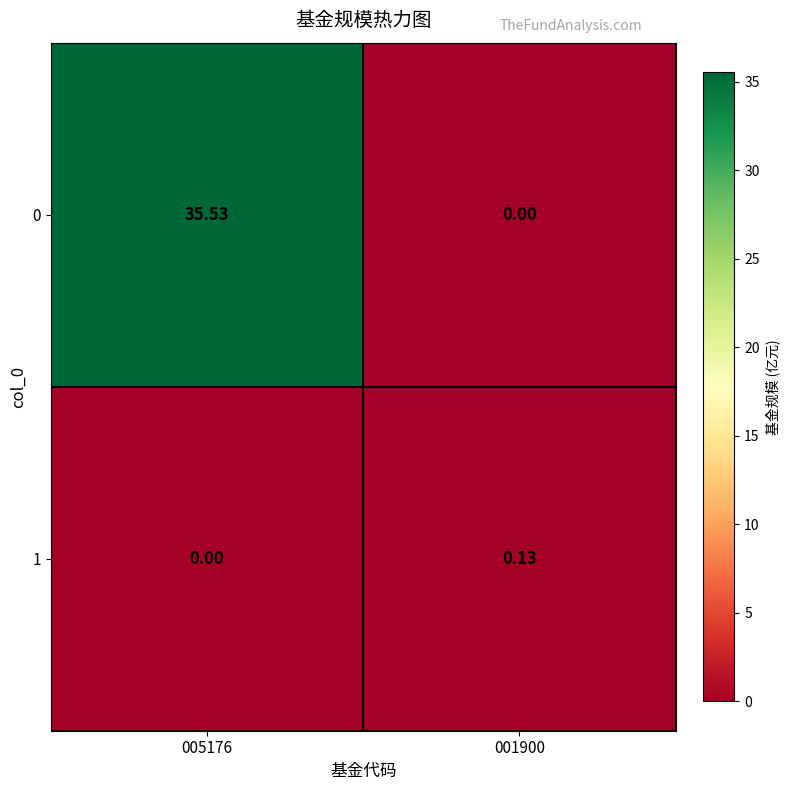

Reading right to left, extract all data points from this chart.

0: 001900=0.0	005176=35.5
1: 001900=0.1	005176=0.0